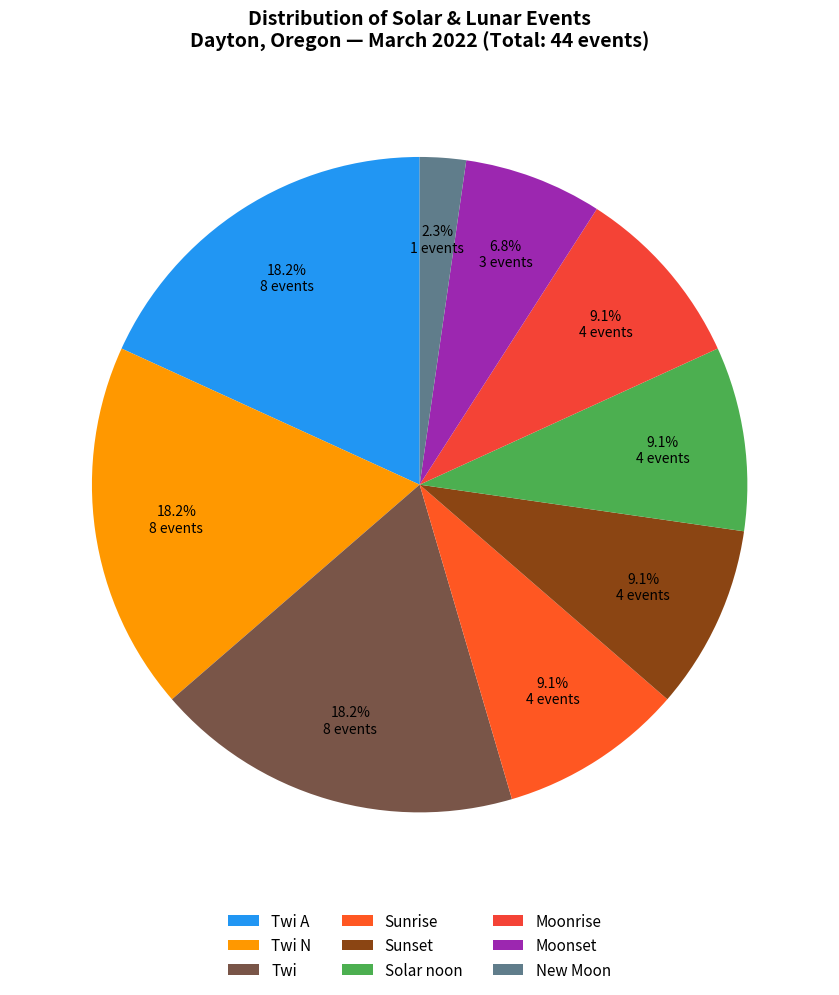

How many segments does this pie chart have?

9